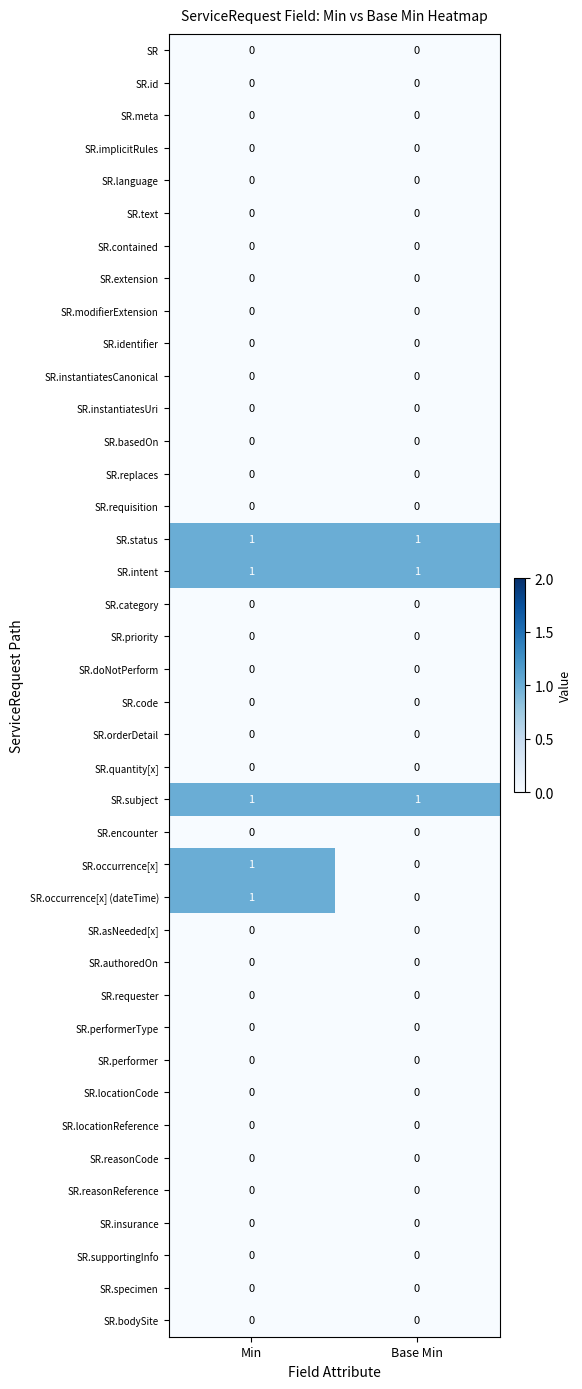

True or false: SR.basedOn has a value of 0 at Base Min.

True